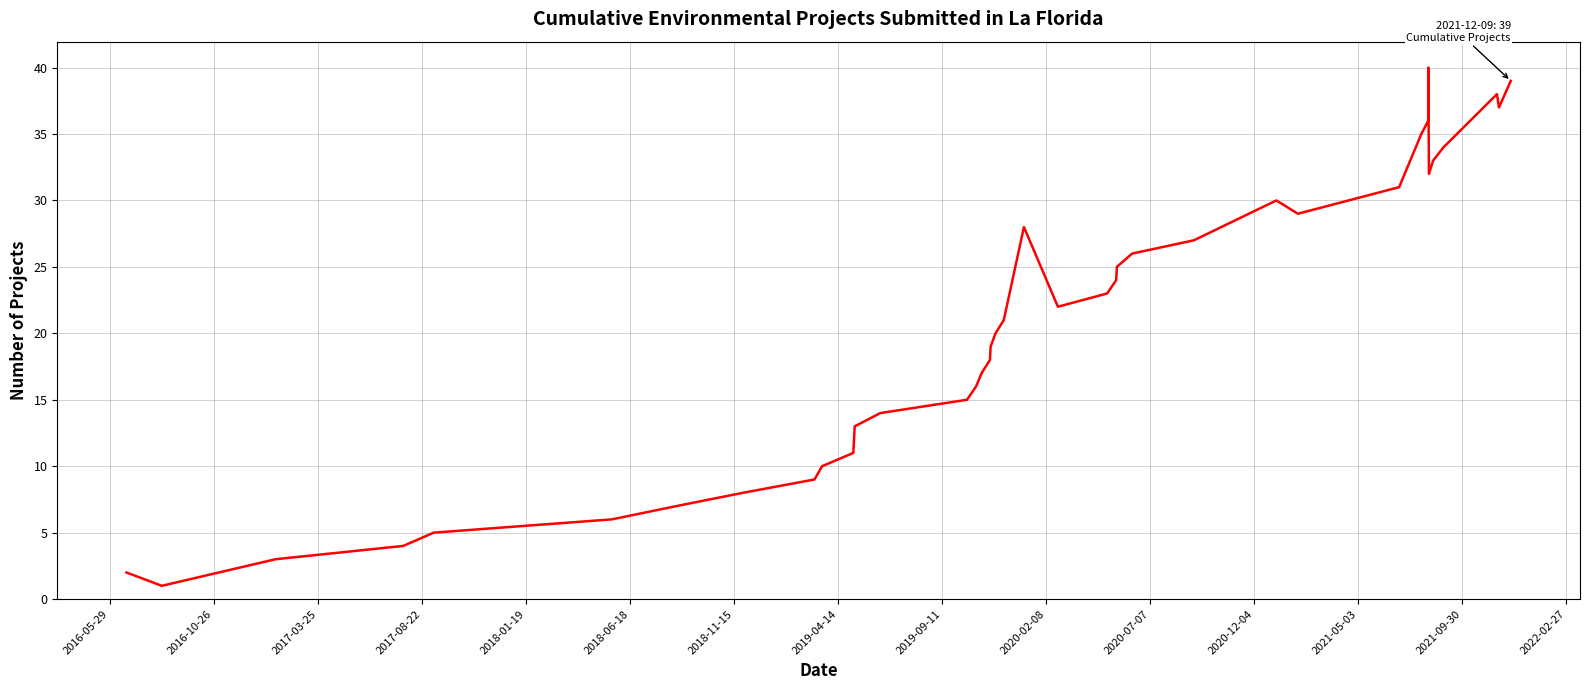

How many values are below 21?

20